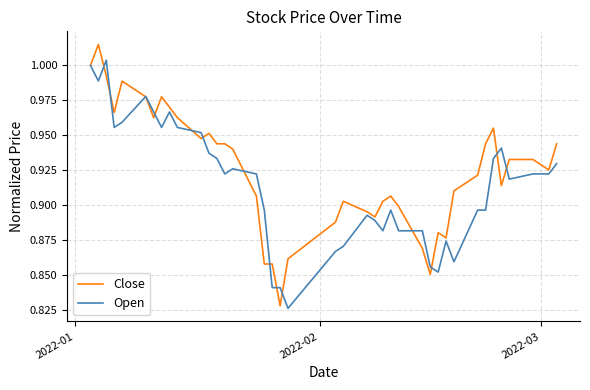

Which series has the largest total across all categories?

Close